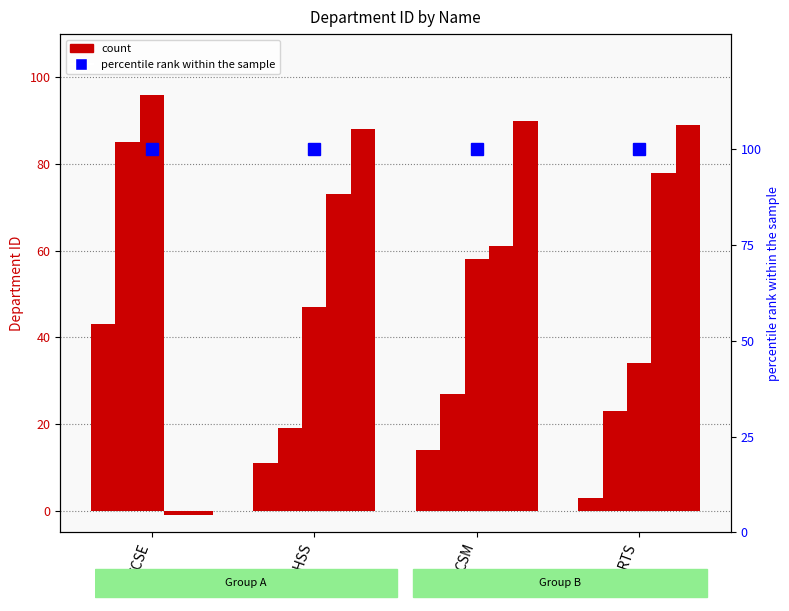

What is the difference between the maximum and minimum values in the Department 3 ID series?

62